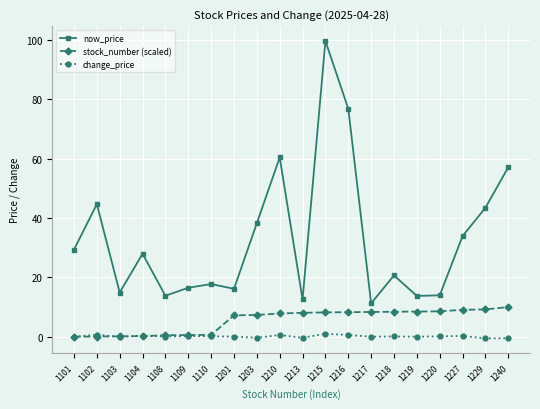

True or false: stock_number (scaled) has a value of 5.1 at 1220.

False